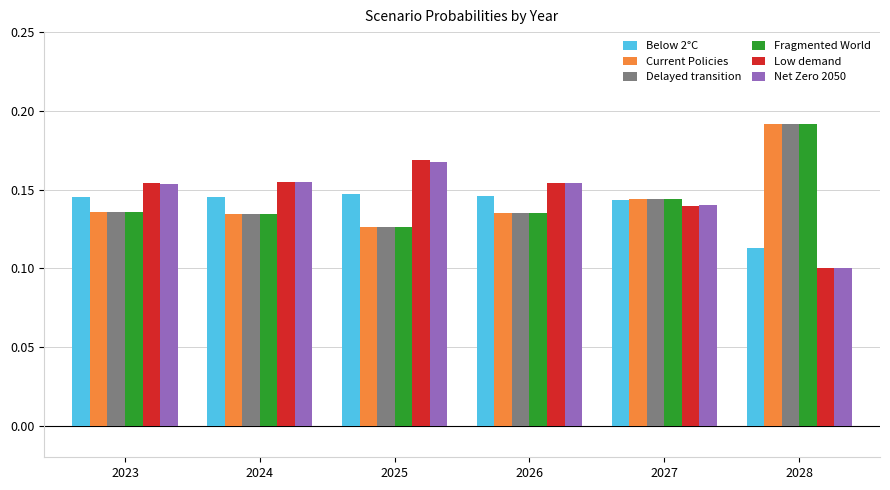

What is the total value across all series at 2026?

0.9